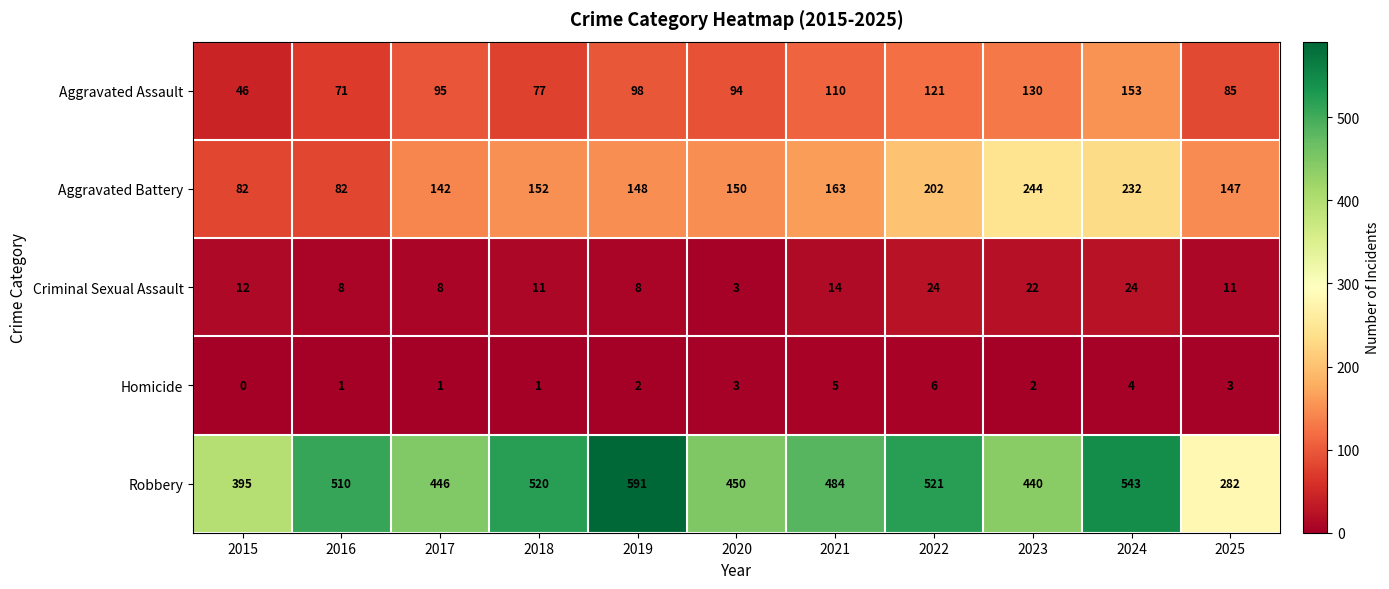

The Robbery series shows 694 at 2018. True or false?

False